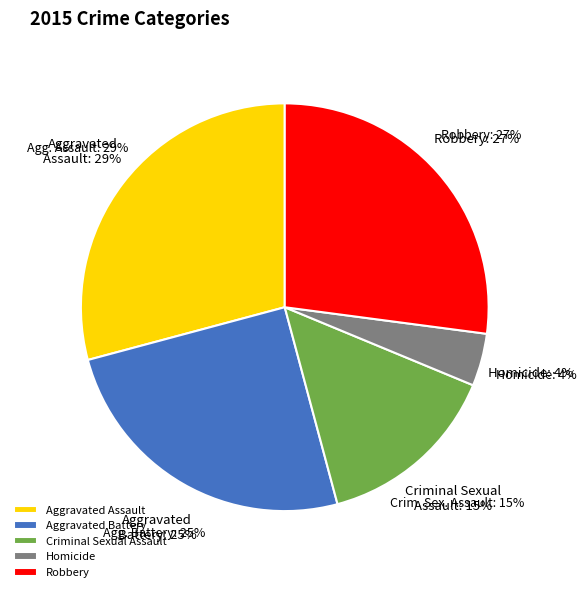

How many slices are in this pie chart?

5